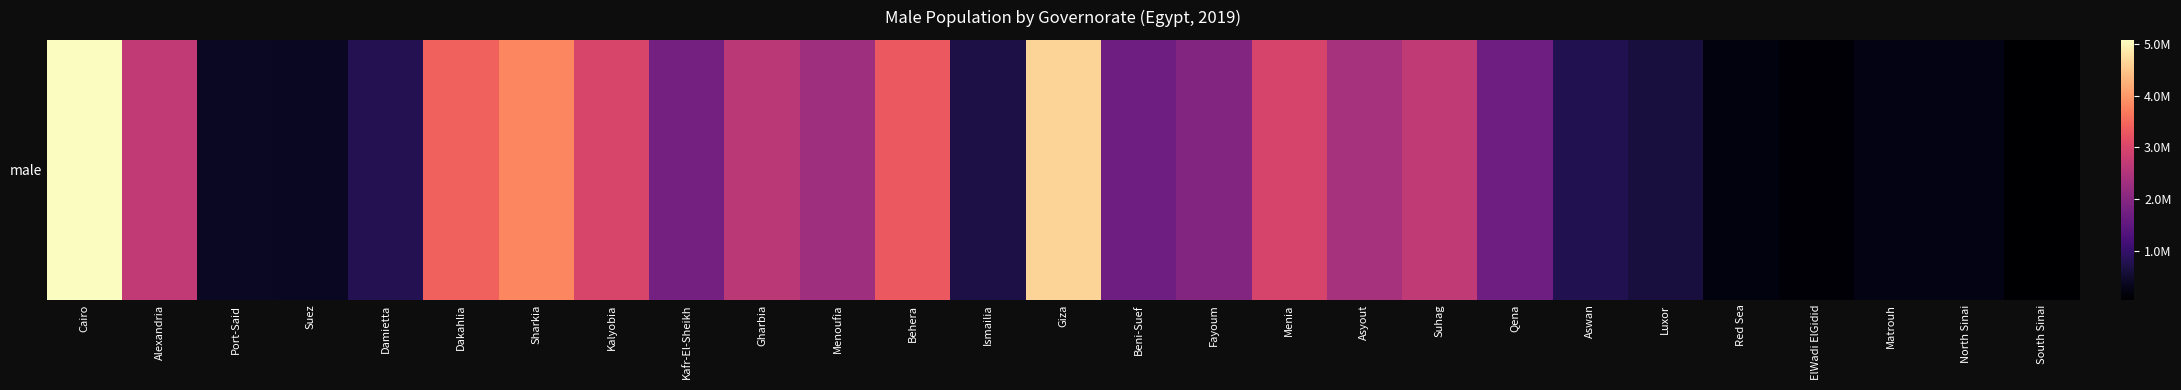

Is it true that the value at South Sinai is 54759?

True